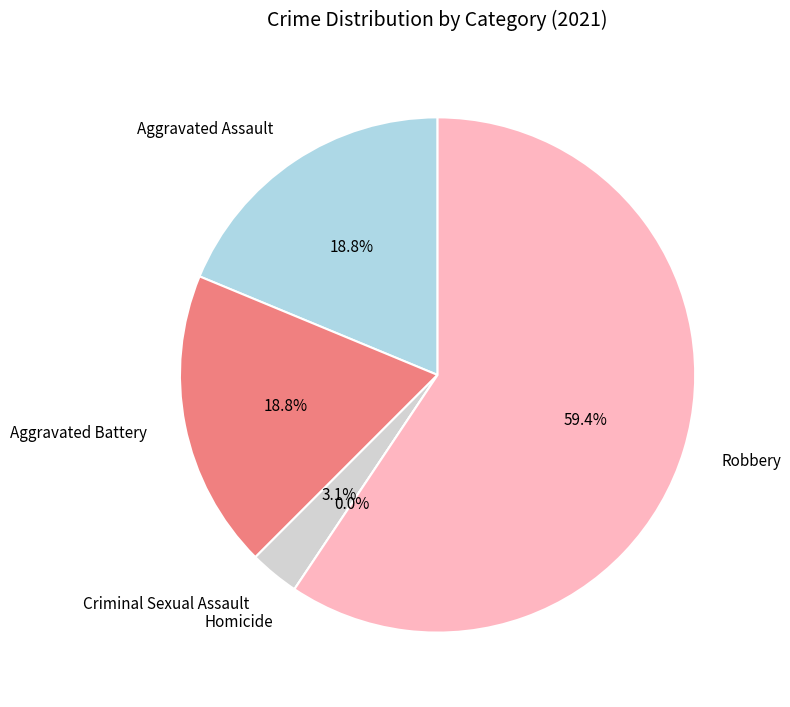

Which category accounts for the majority?

Robbery